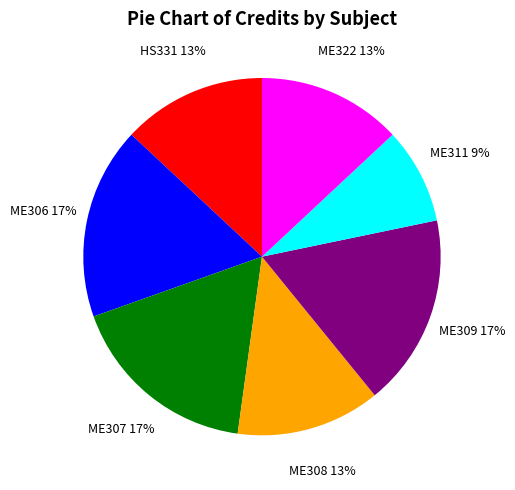

Count the number of slices in the pie.

7